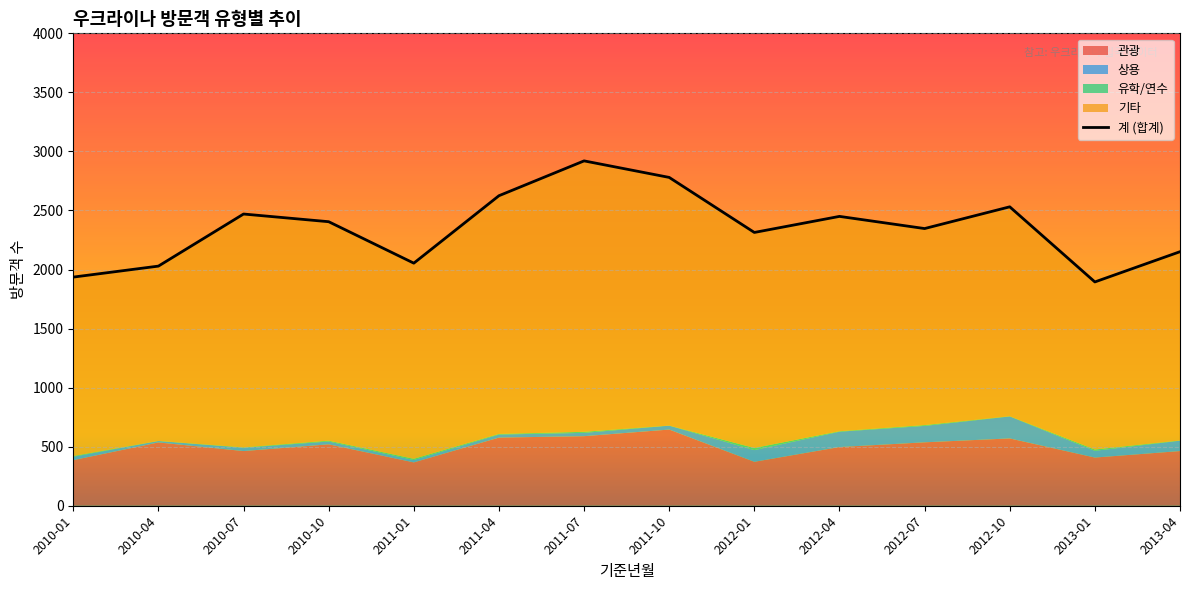

Which has a higher value, 2010-01 or 2011-10?

2011-10